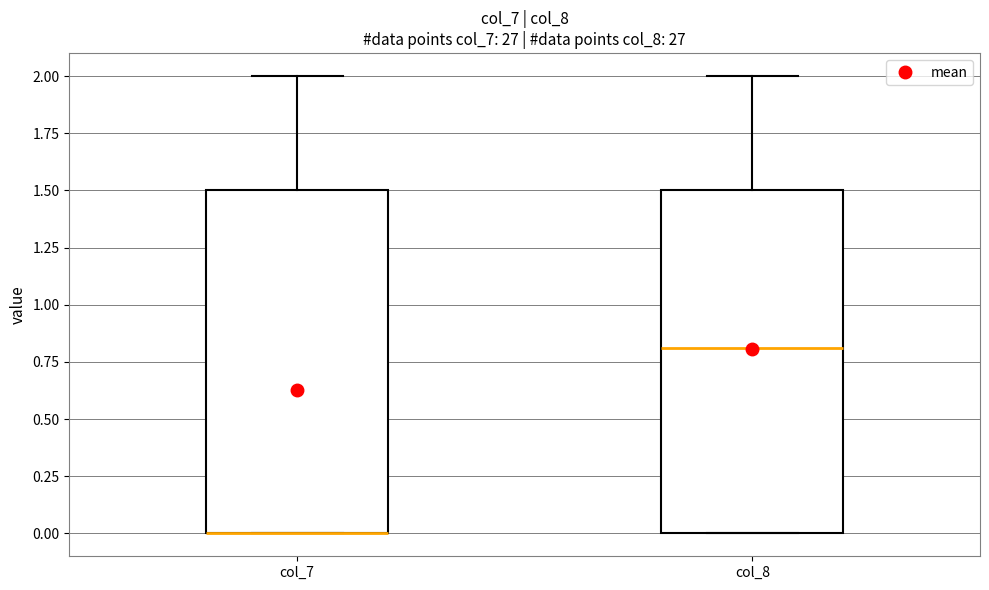

Where does the upper whisker of the box for col_7 end on the y-axis? The values are not printed on the chart, so give them approximately, as read against the axis.

2.0